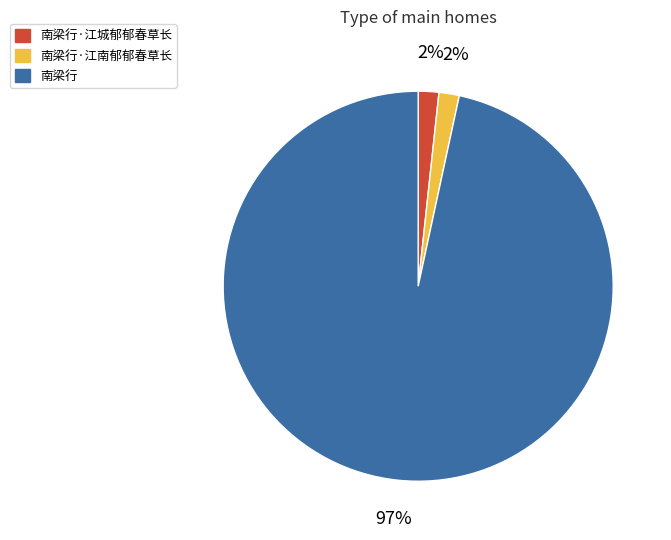

How many slices are in this pie chart?

3